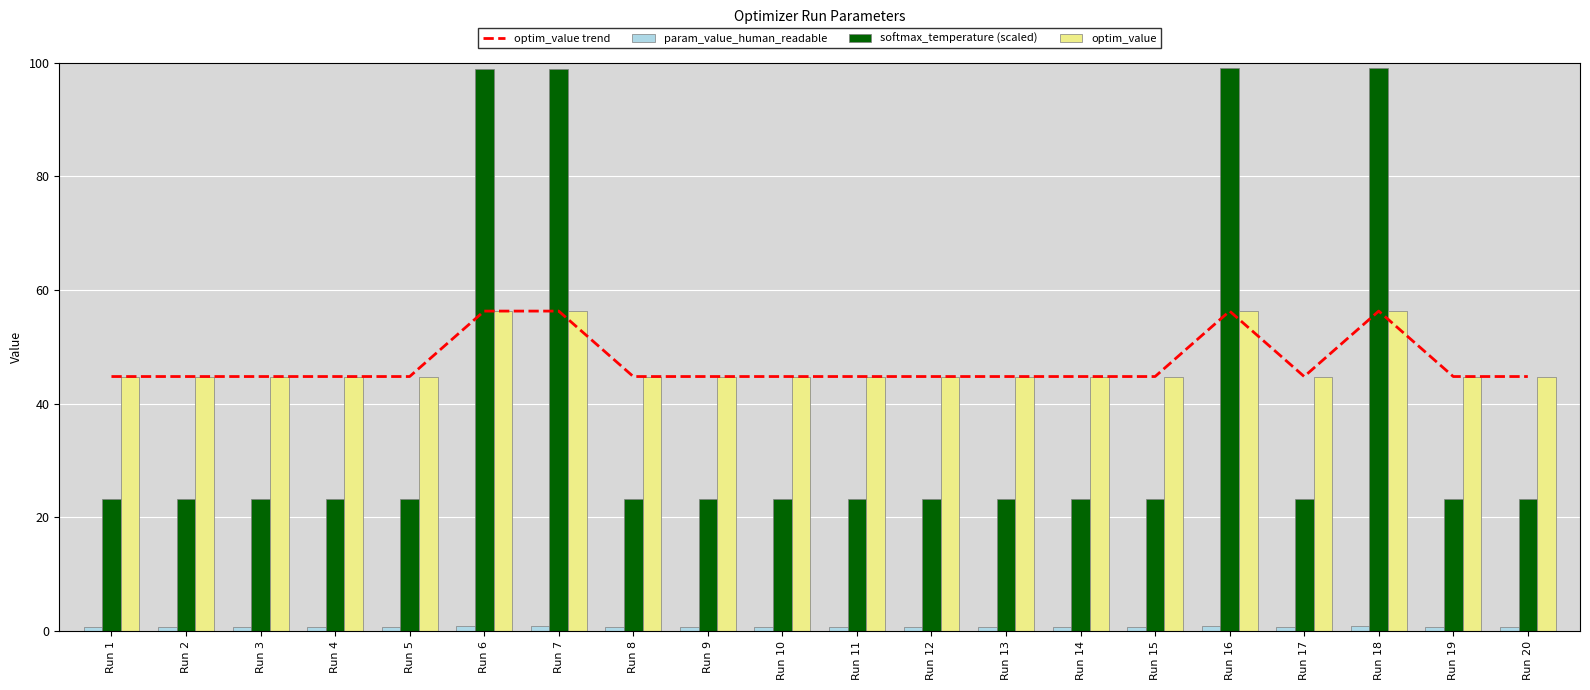

Rank the series at Run 5 from highest to lowest value.

optim_value trend, optim_value, softmax_temperature (scaled), param_value_human_readable